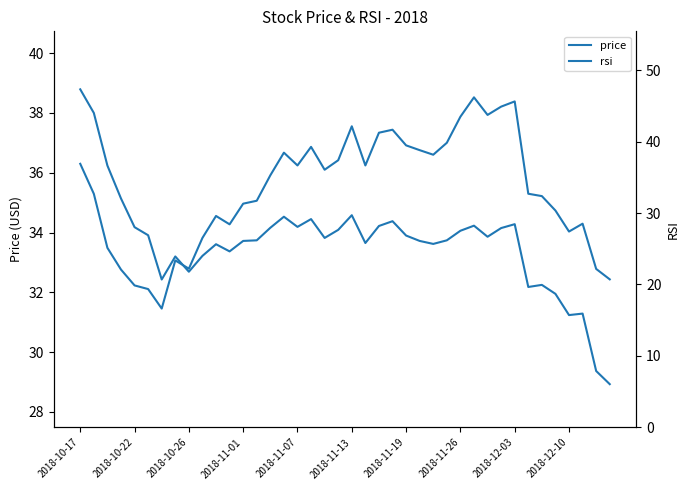

How many series are shown in this chart?

2